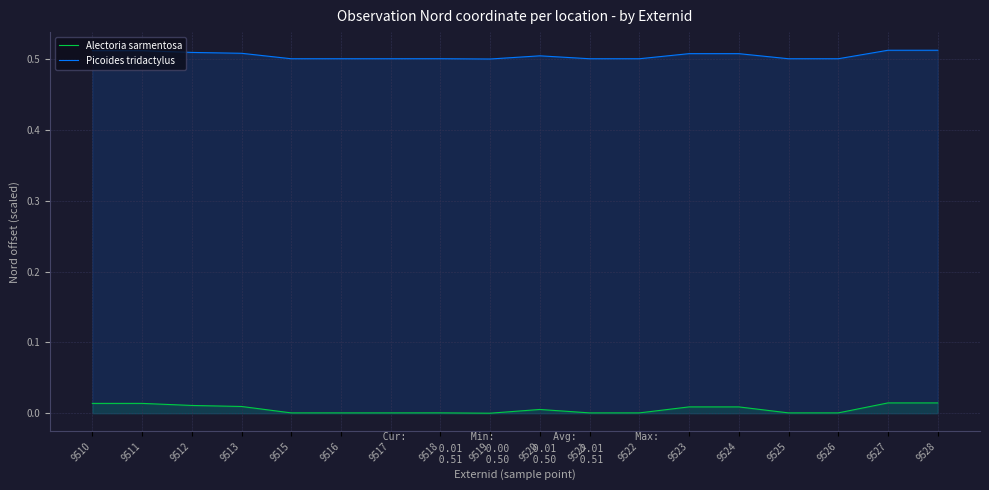

Which label corresponds to the largest value in the chart?

9527